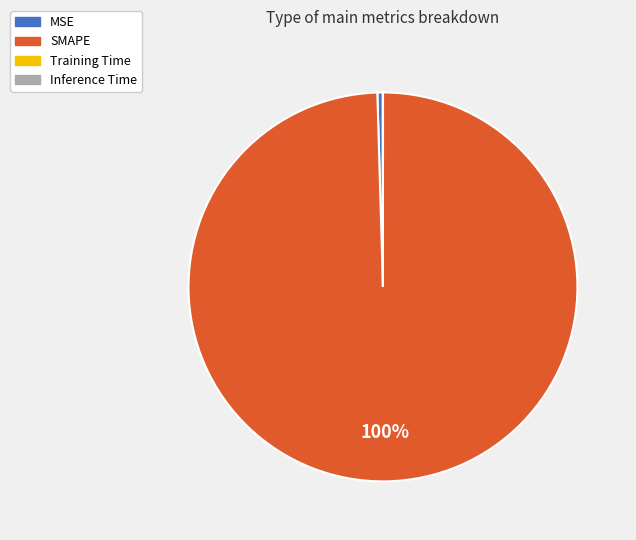

The MSE slice represents 0% of the pie. True or false?

True